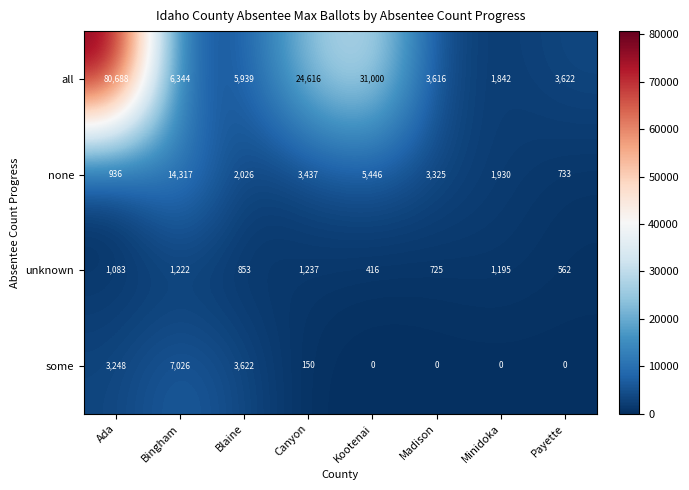

Is it true that some equals 4333 at Bingham?

False